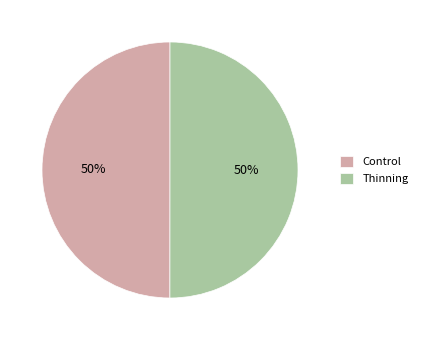

How many segments does this pie chart have?

2